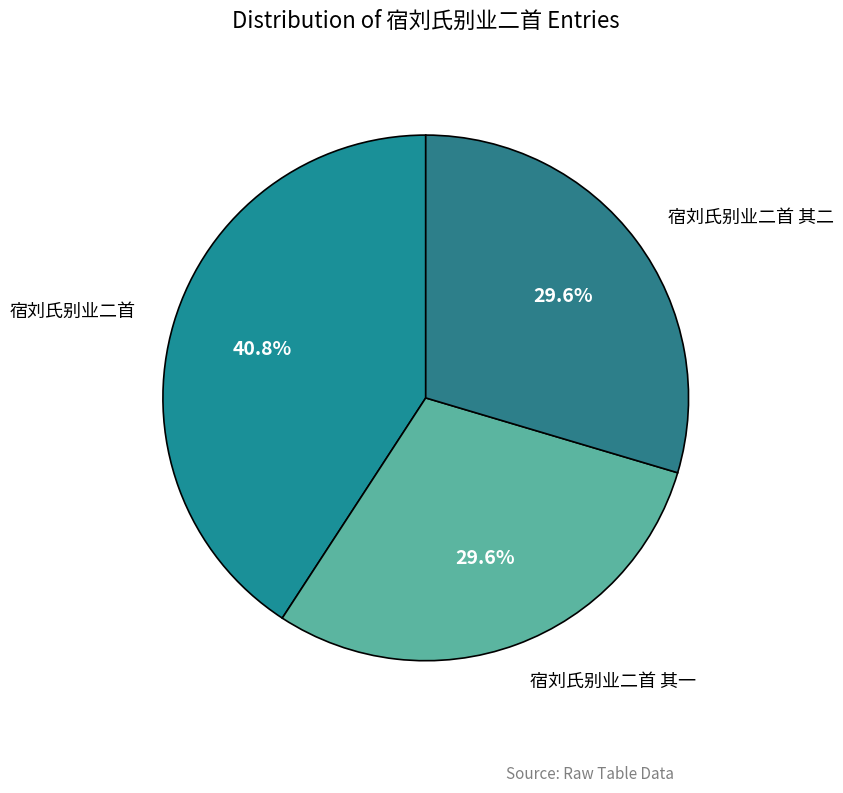

The 宿刘氏别业二首 其一 slice represents 42% of the pie. True or false?

False